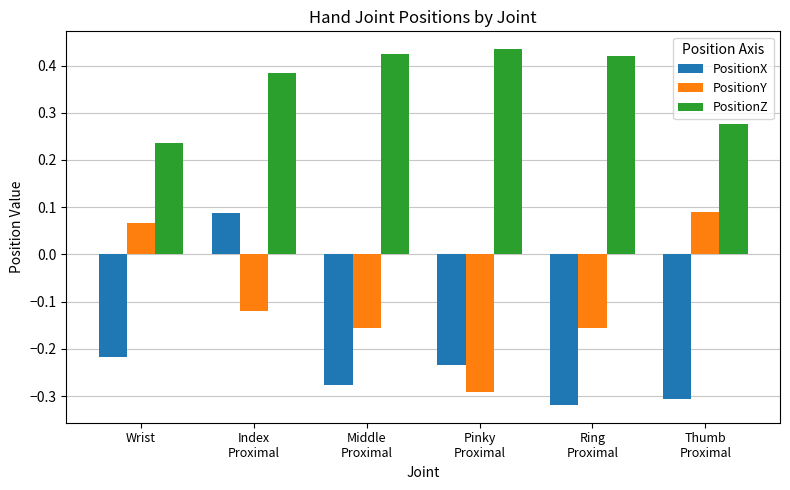

What is the spread (max minus min) of values at Wrist?

0.5